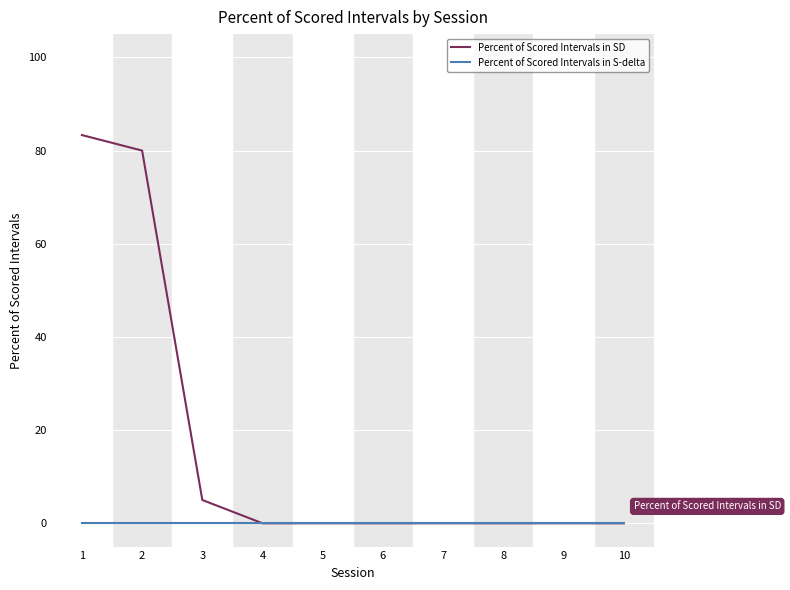

What is the maximum value shown in the chart?

83.3